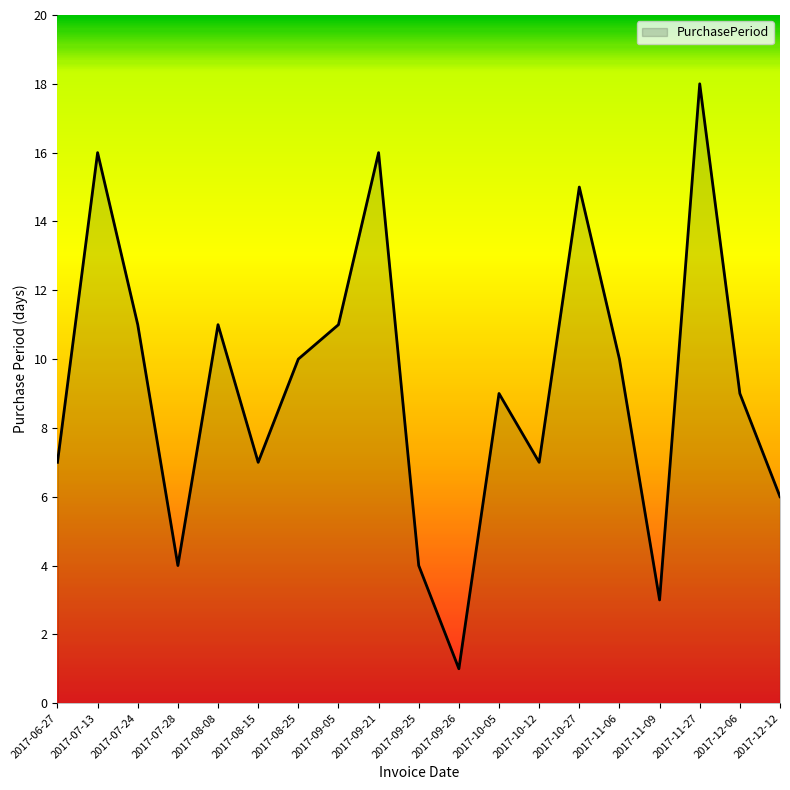

Approximately how many times larger is the value at 2017-10-05 compared to 2017-09-25?

2.2